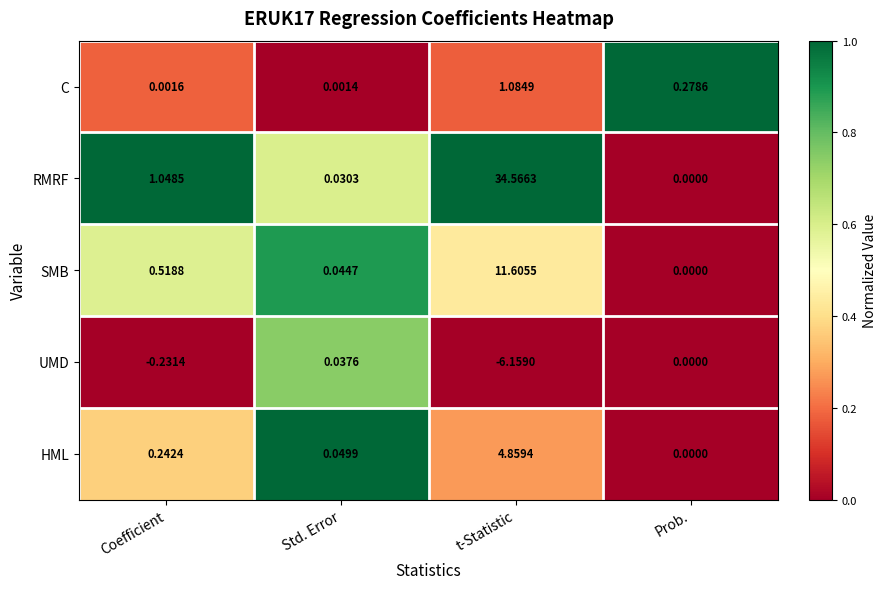

Rank the categories by RMRF value from lowest to highest.

Prob., Std. Error, Coefficient, t-Statistic